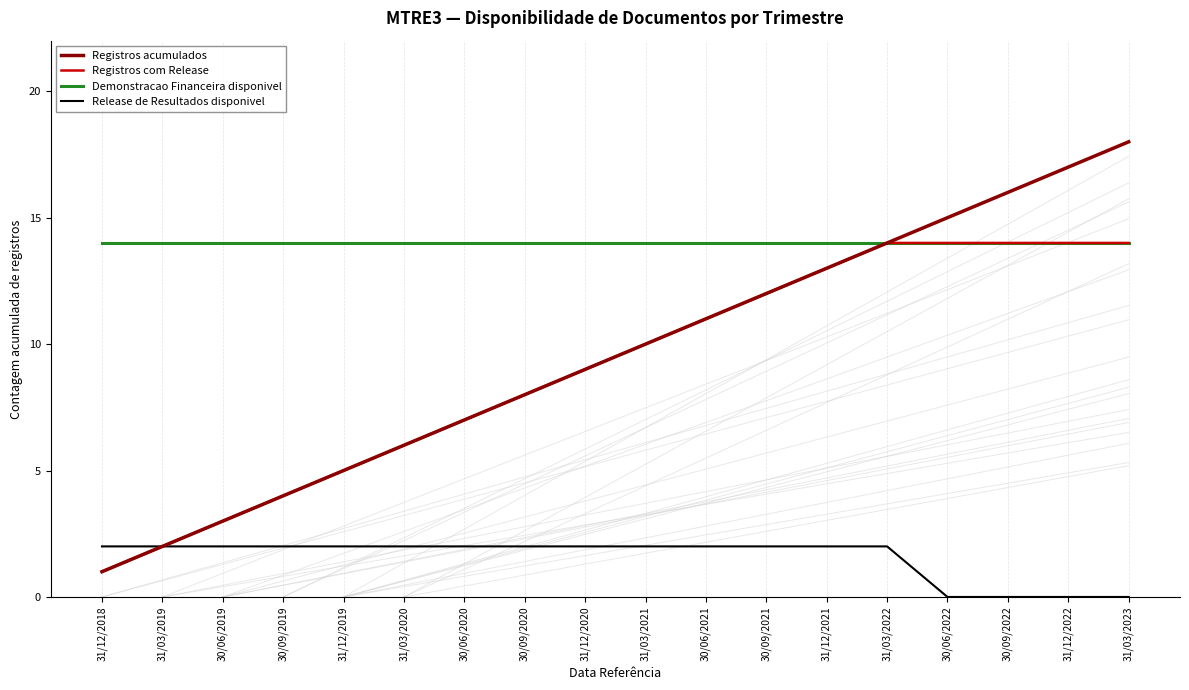

What is the total value across all series at 31/12/2022?

45